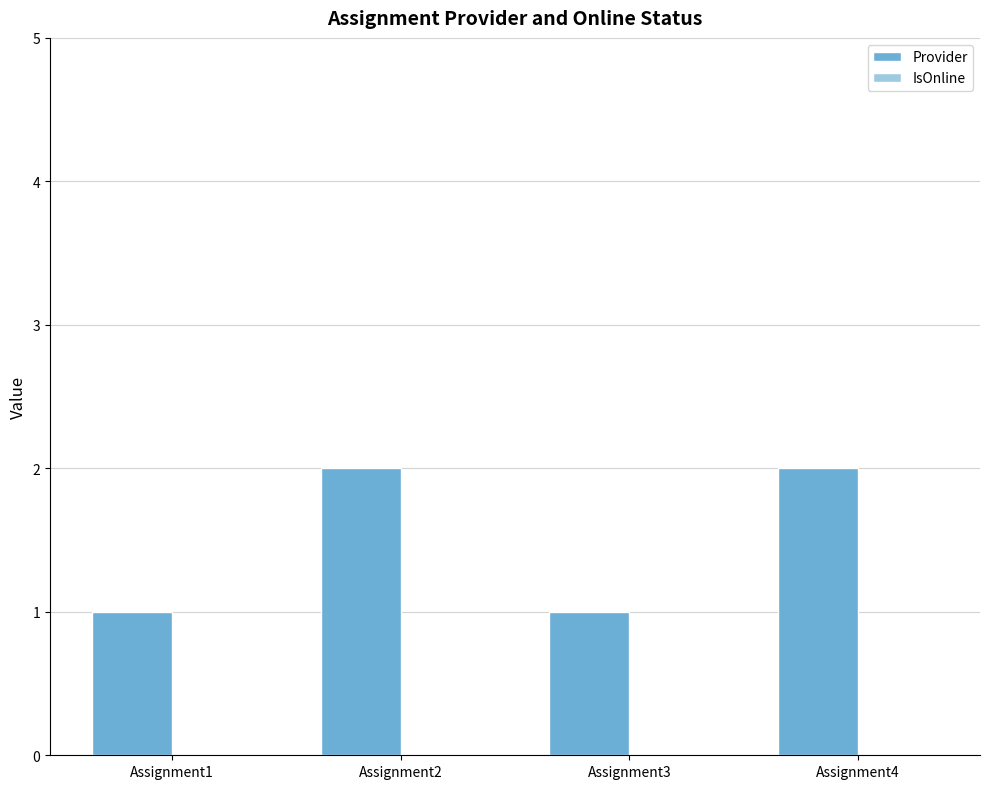

What is the value of the 3rd bar from the left?

1